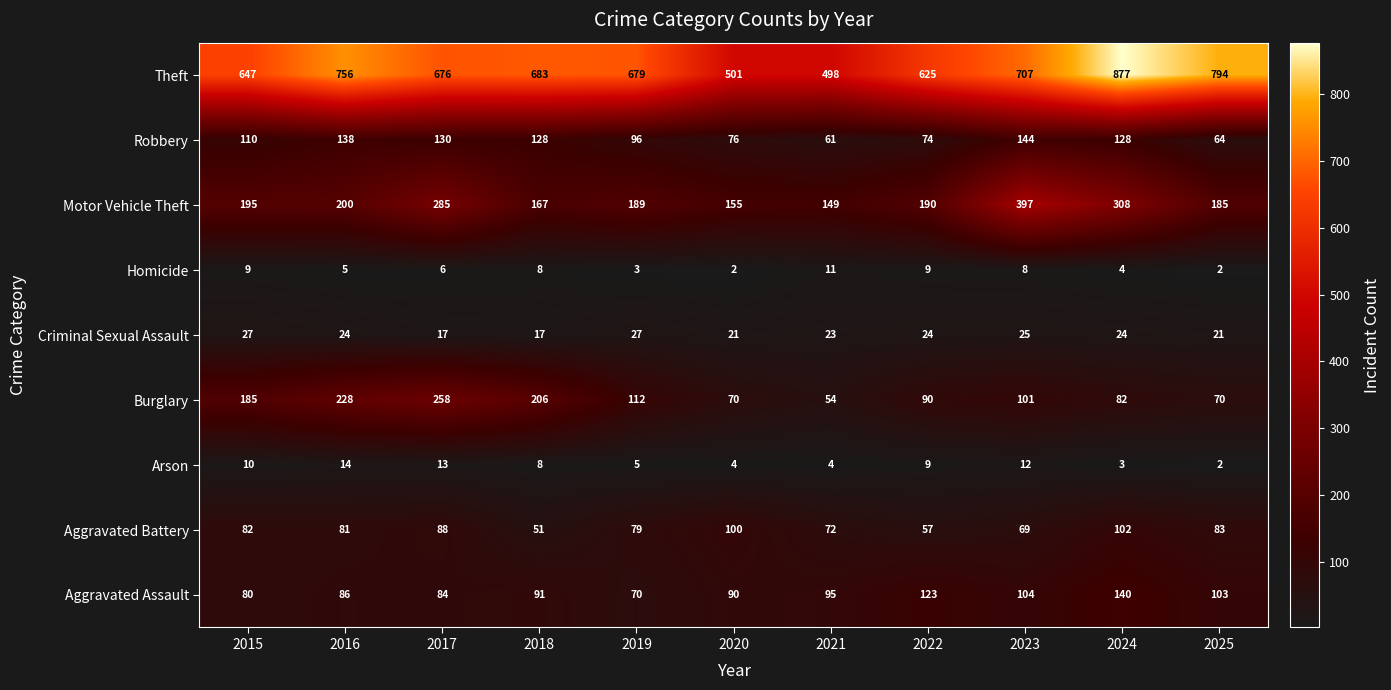

Where does the Motor Vehicle Theft series first go above 190?

2015